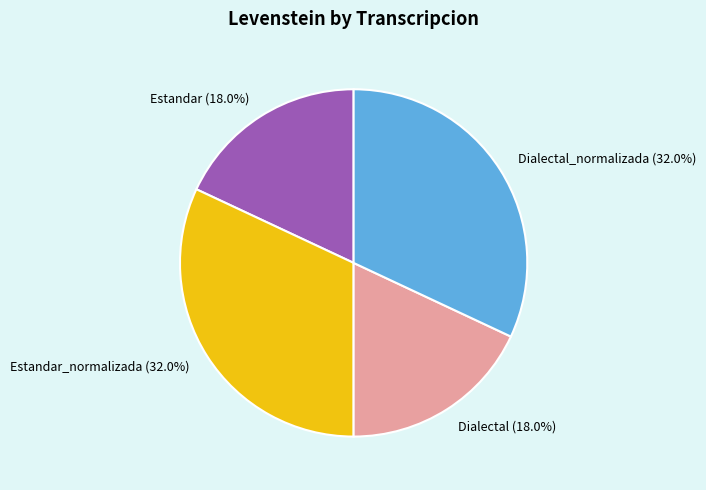

To the nearest percent, what is the average slice percentage?

25%